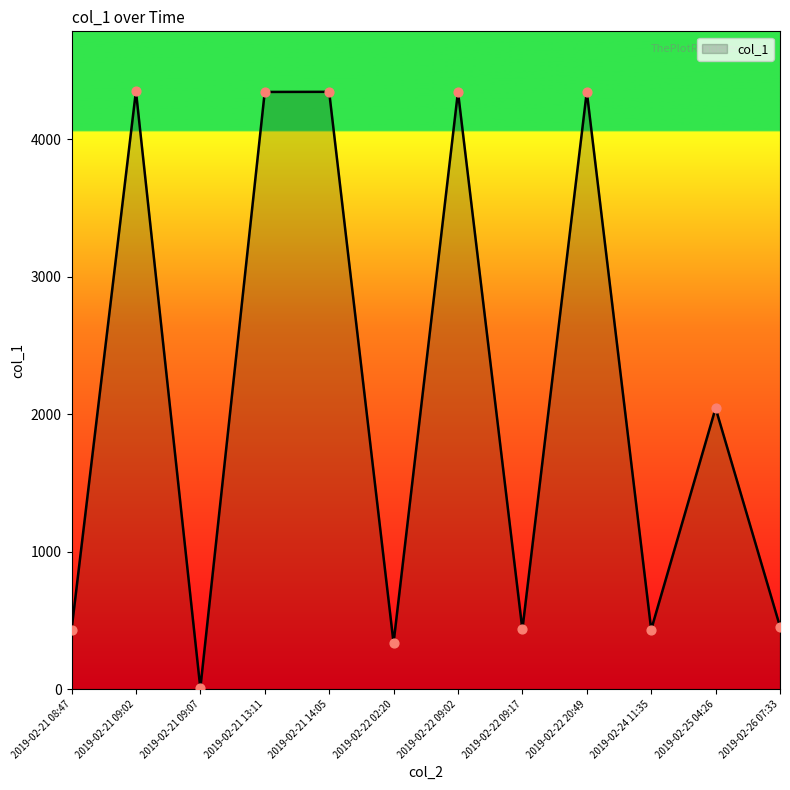

What is the ratio of the value at 2019-02-26 07:33 to the value at 2019-02-21 09:07?

67.3